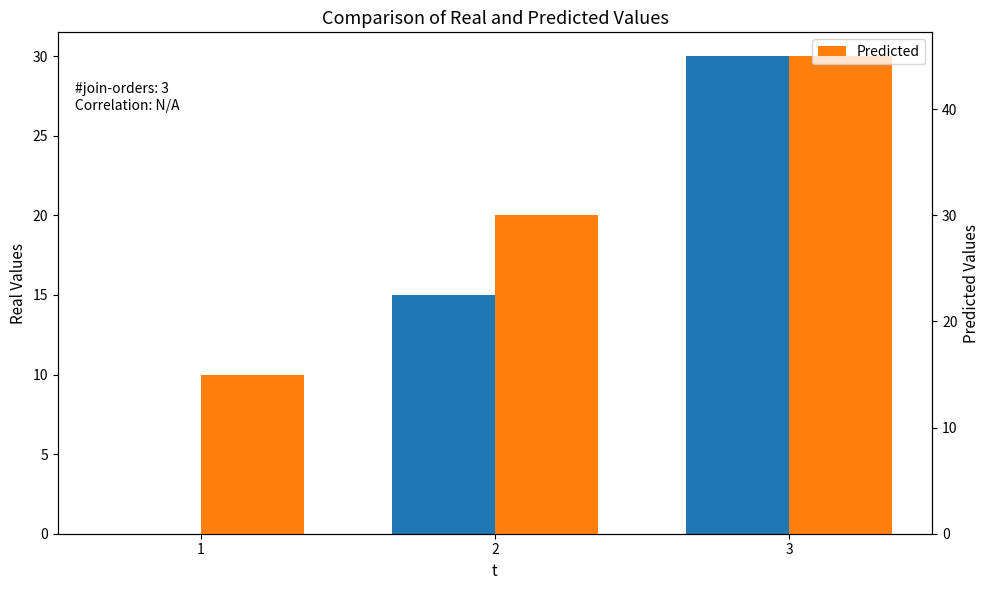

What are all the series names shown in the legend?

e, Predicted